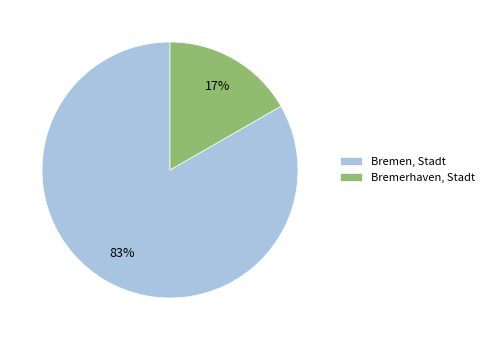

Does Bremerhaven, Stadt account for over 50% of the chart?

No